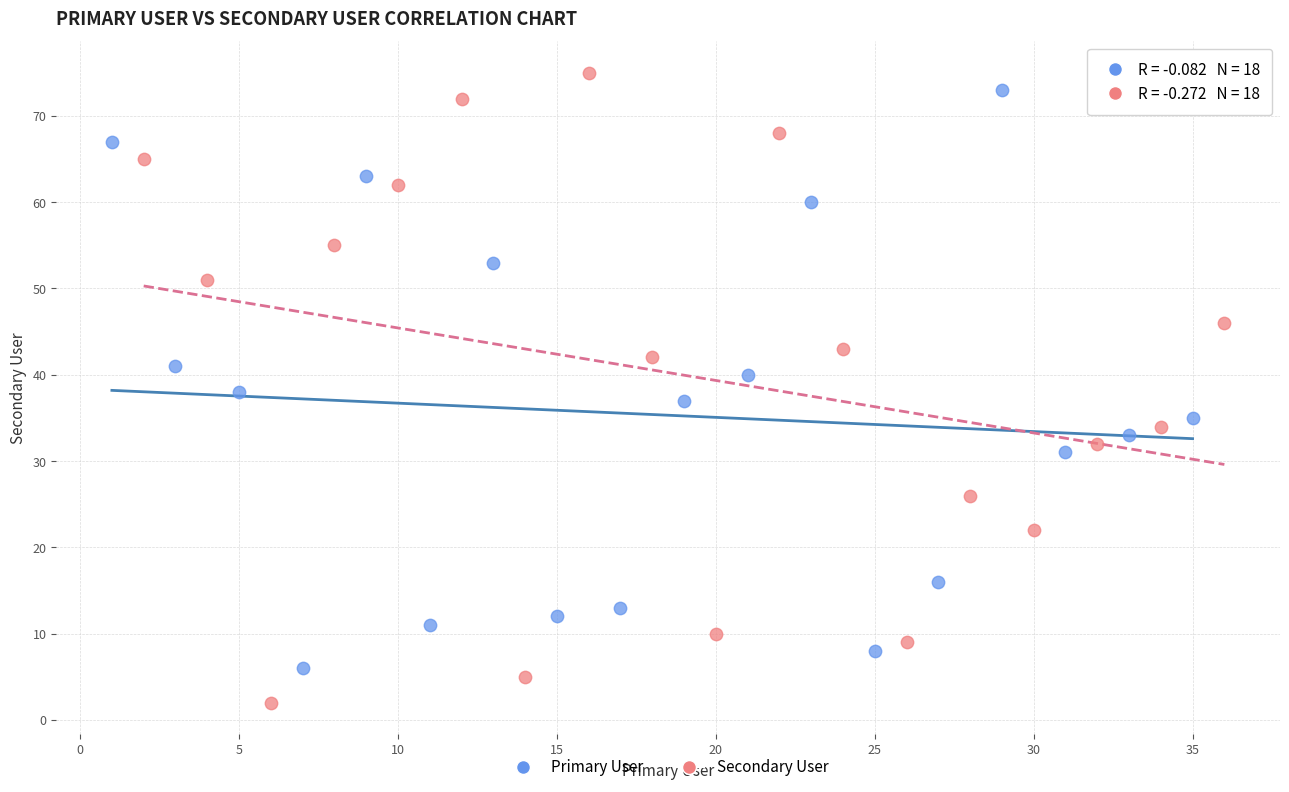

Which series contains the lowest Y value?

Secondary User